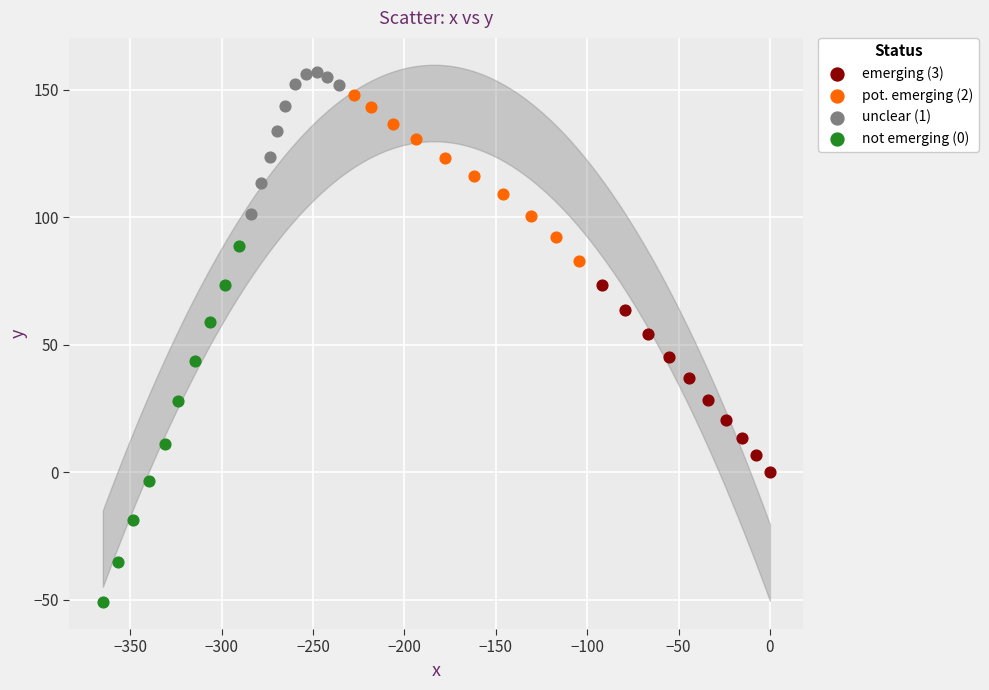

Which series has the widest spread of Y values?

not emerging (0)